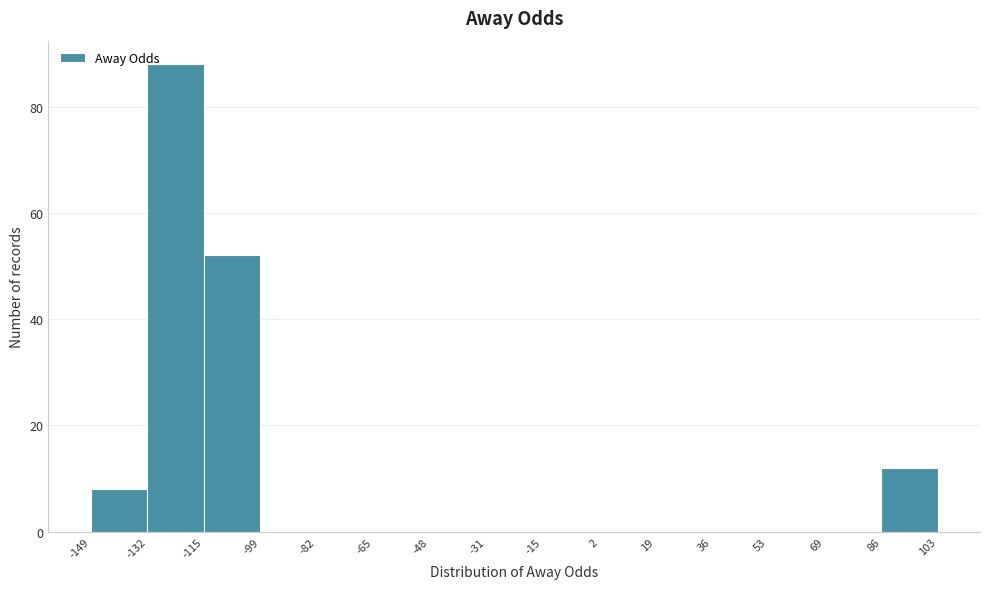

What is the height of the bar covering -115 to -99 on the x-axis? The values are not printed on the chart, so give them approximately, as read against the axis.

52